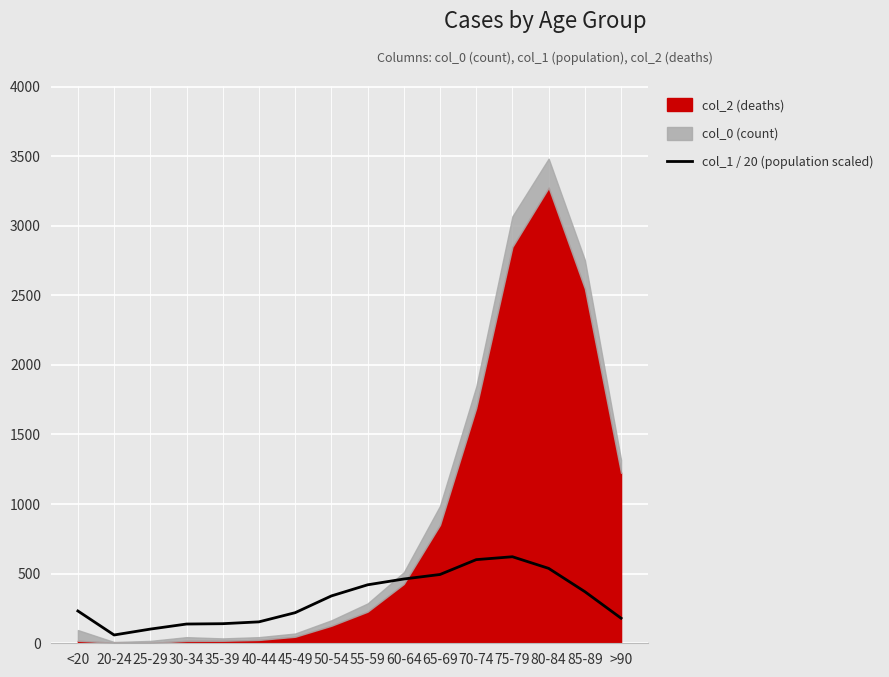

How many values are below 340?

8